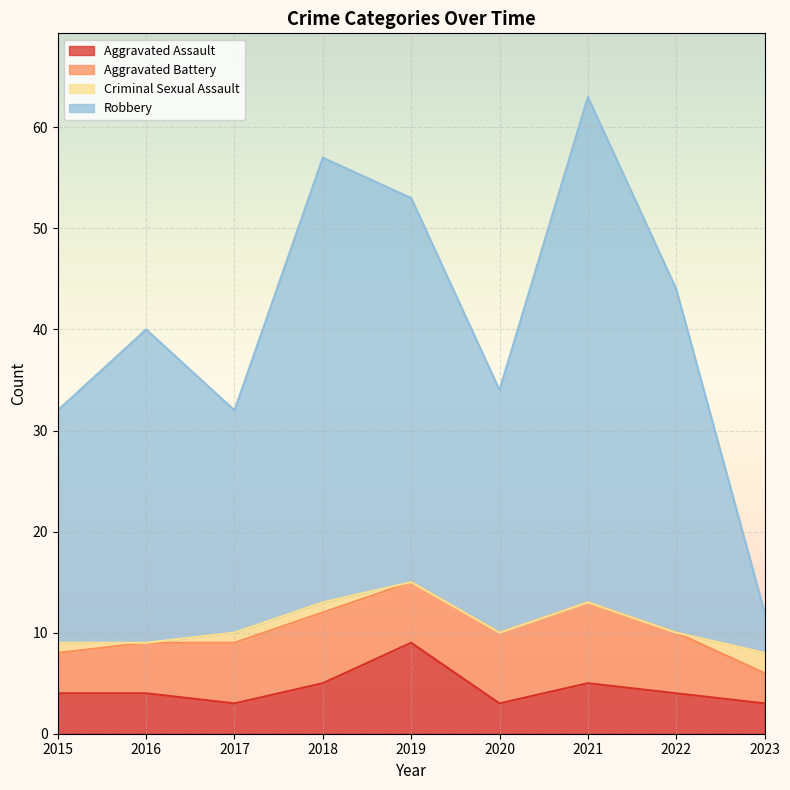

True or false: Aggravated Assault and Robbery intersect in this chart.

False